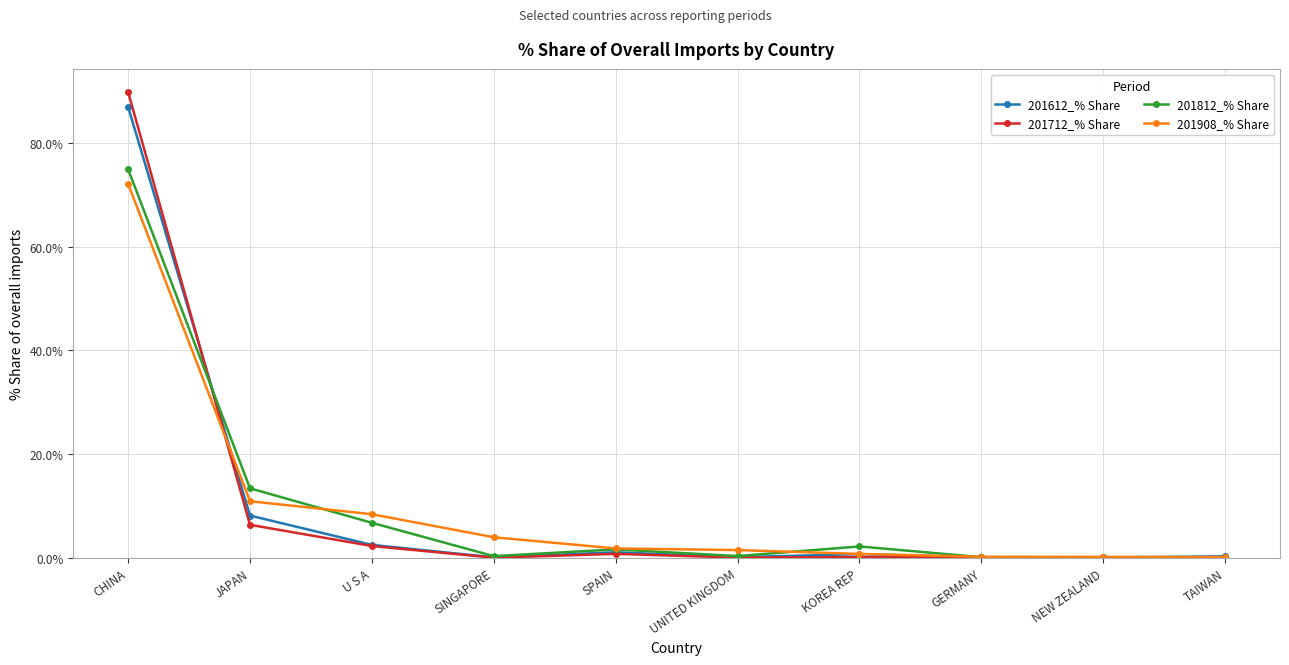

Which series has the largest range (max minus min)?

201712_% Share